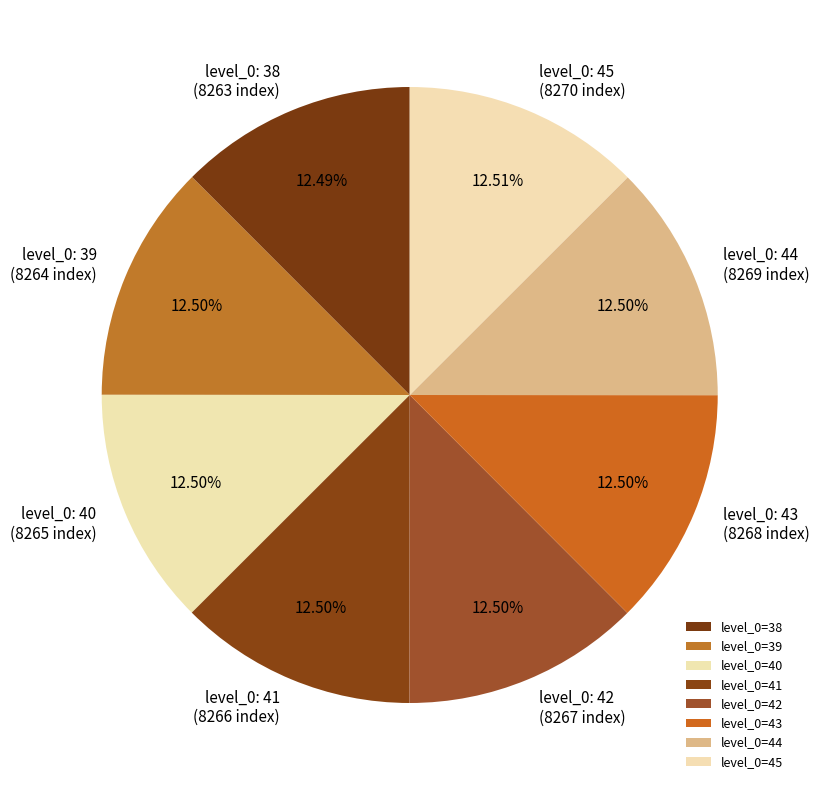

Count the number of slices in the pie.

8